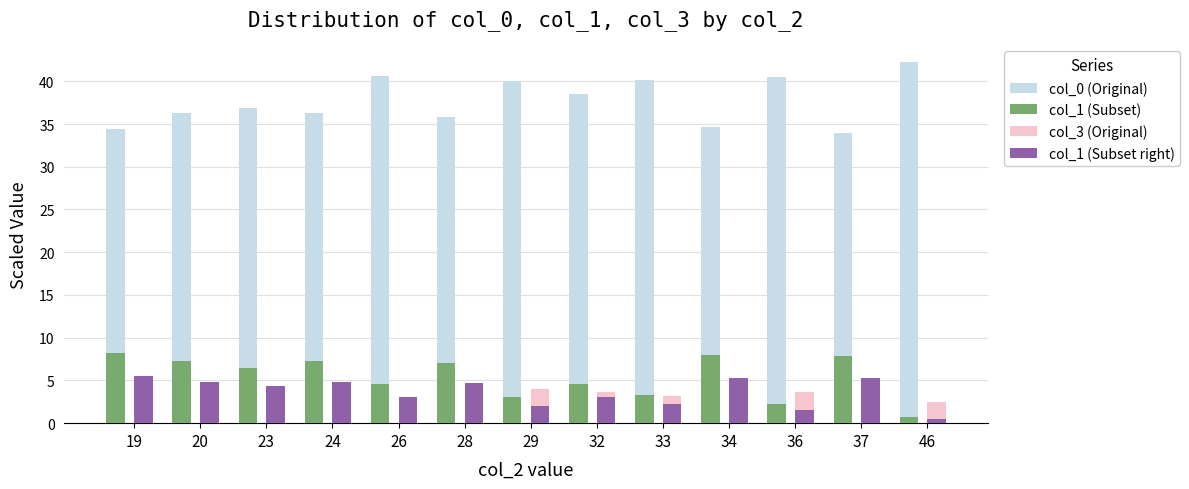

What is the average value of the col_1 (Subset) series?

5.4